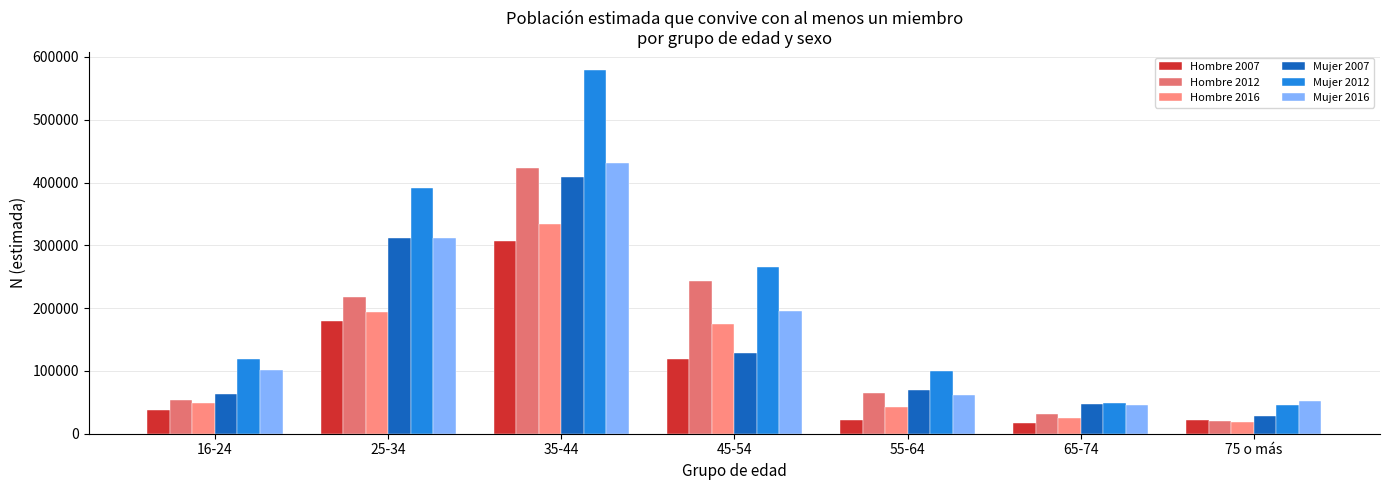

How many values in the Hombre 2007 series are below 38381?

3